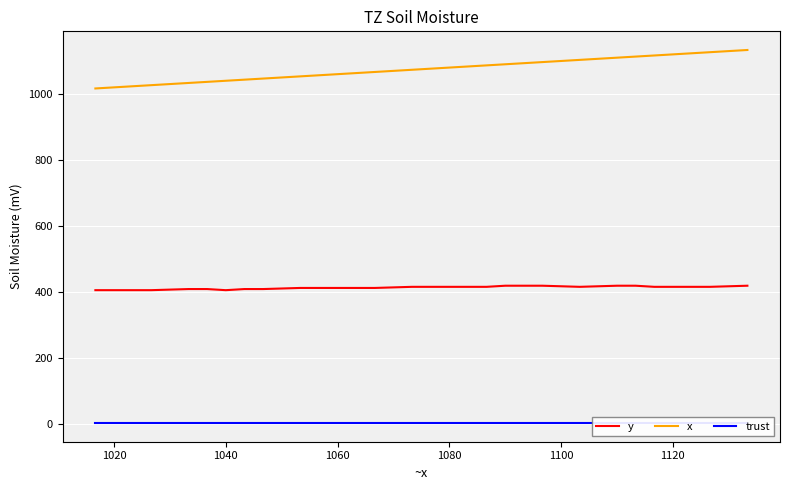

True or false: y and x intersect in this chart.

False